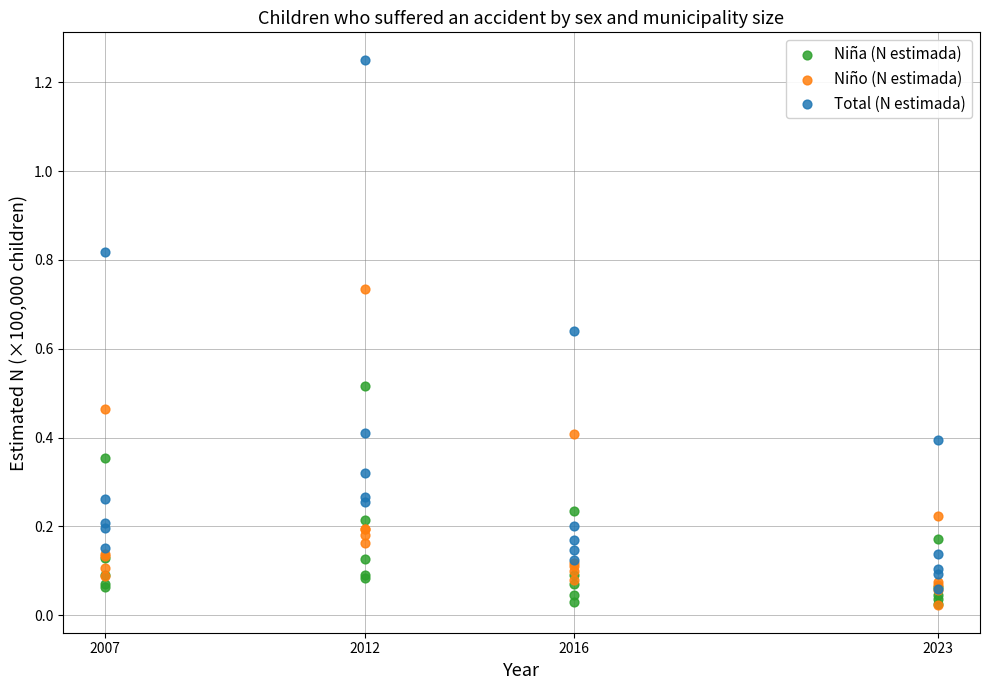

Which series has the largest Y range (max minus min)?

Total (N estimada)